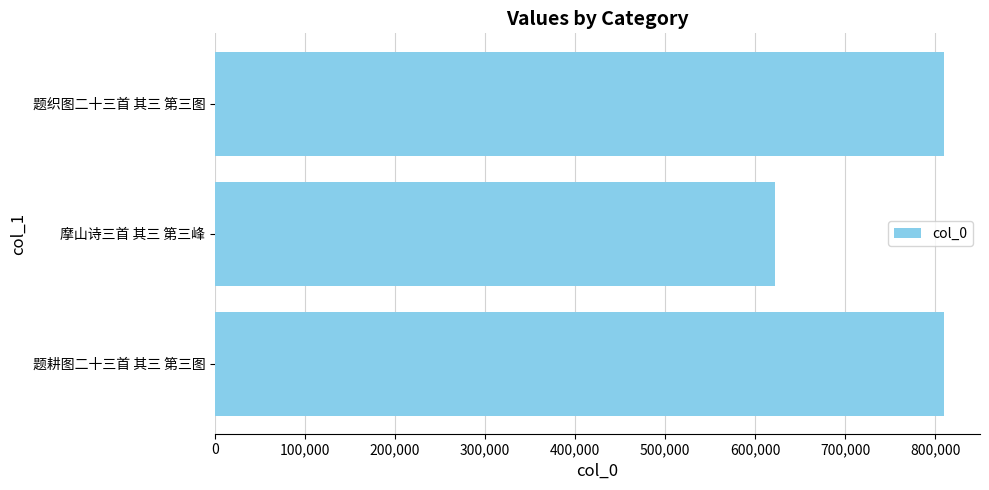

Count the number of data series in this chart.

1